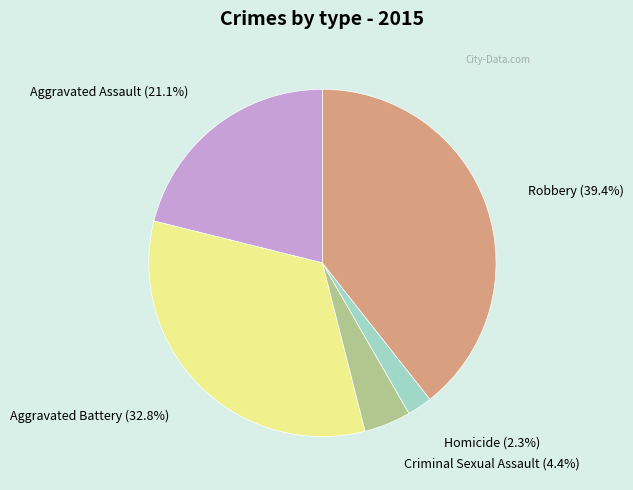

Does any single category account for the majority?

No